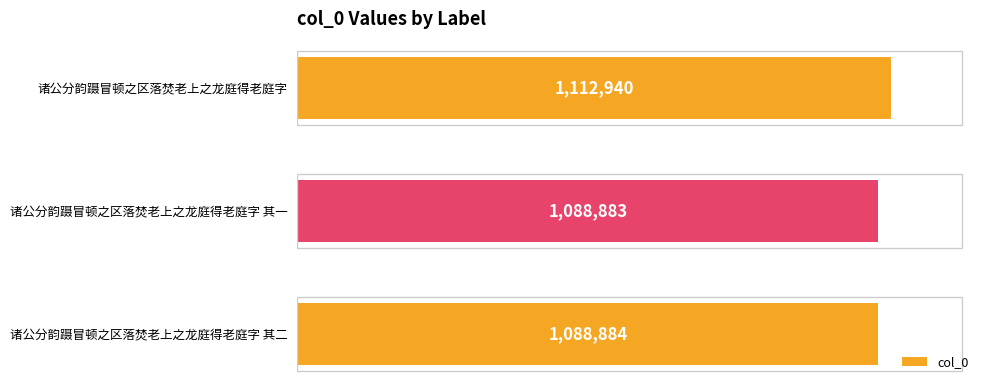

Are the bars horizontal?

Yes